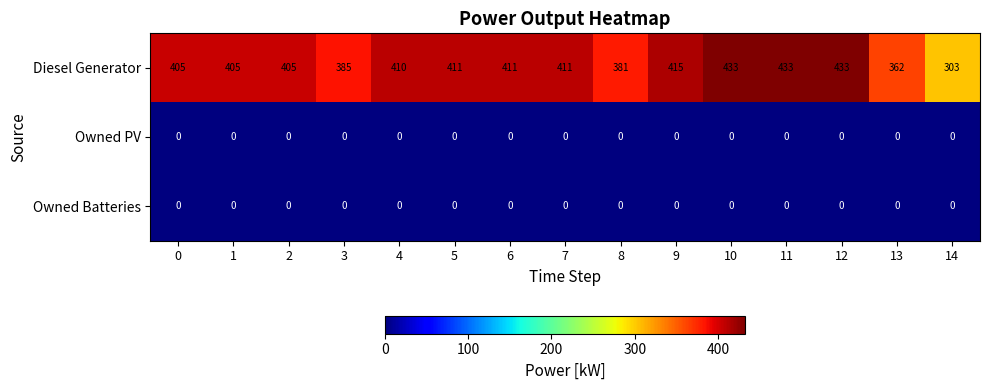

Which series has the largest total across all categories?

Diesel Generator